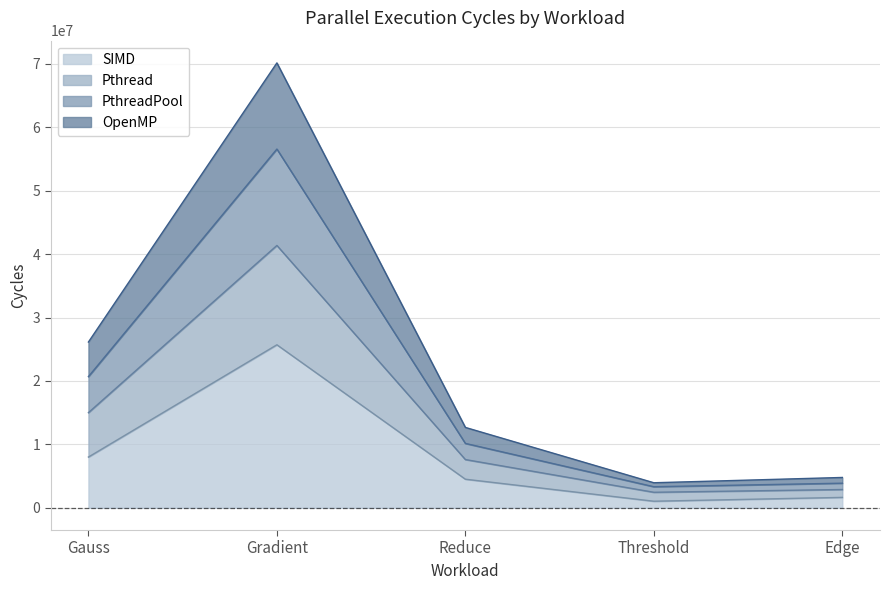

How many interior local valleys does the SIMD series have?

1